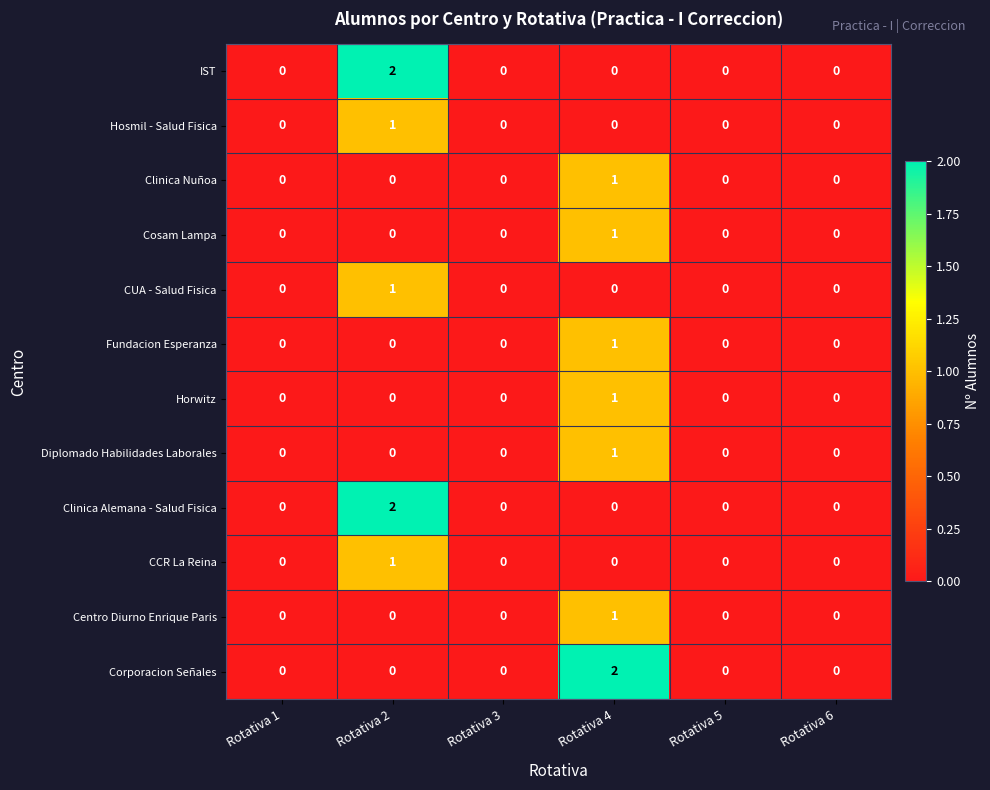

Which category has the highest value in the Hosmil - Salud Fisica series?

Rotativa 2